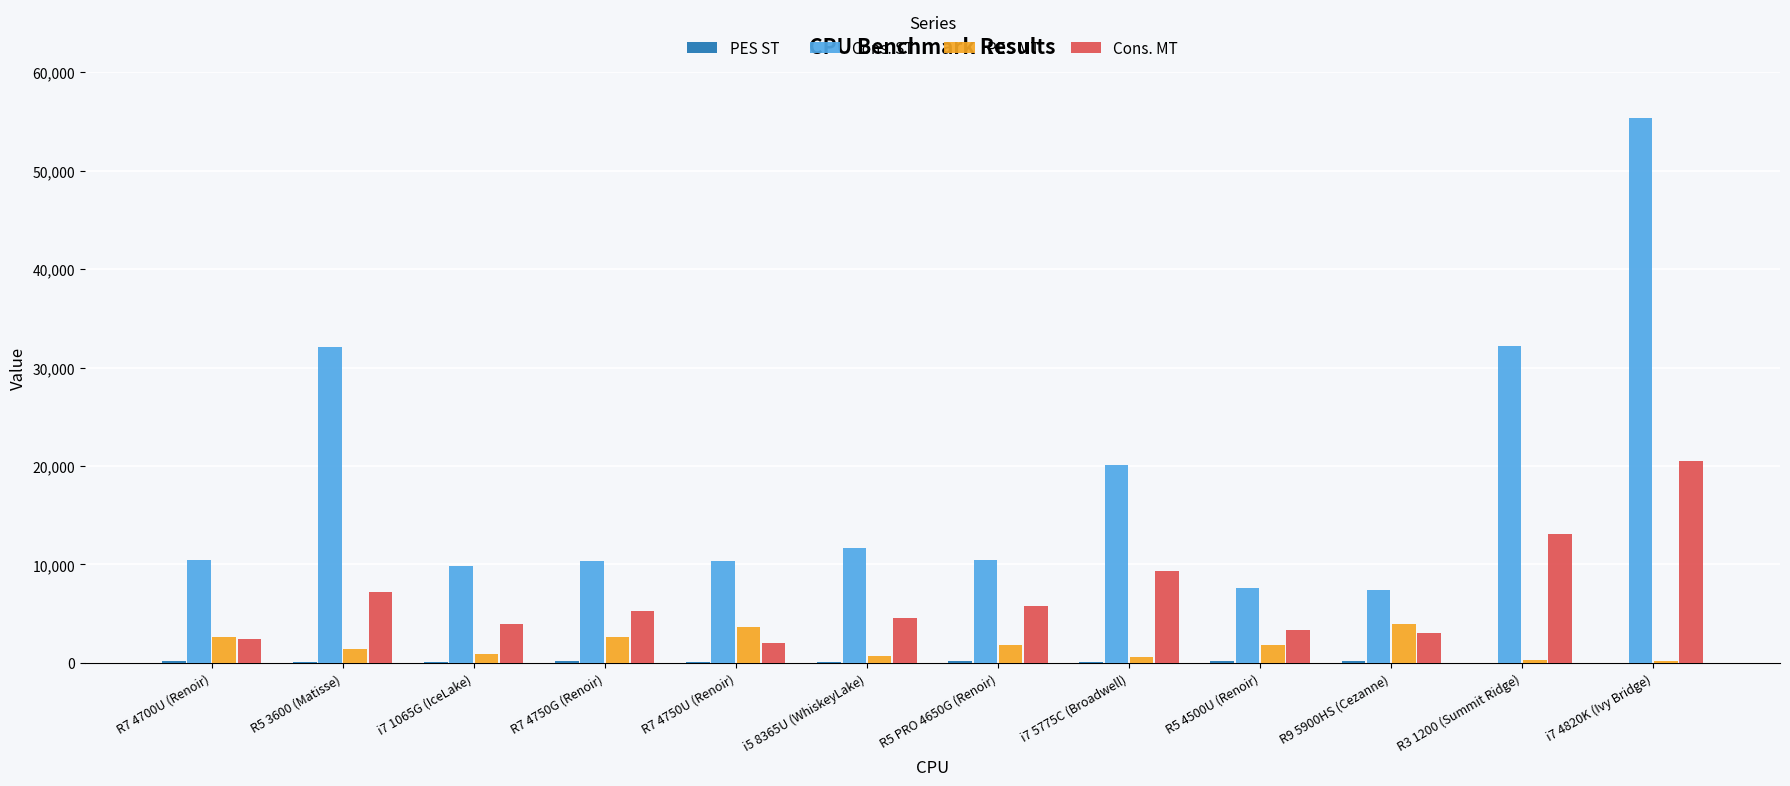

The value of Cons. MT at i7 1065G (IceLake) is 3912.0. True or false?

True